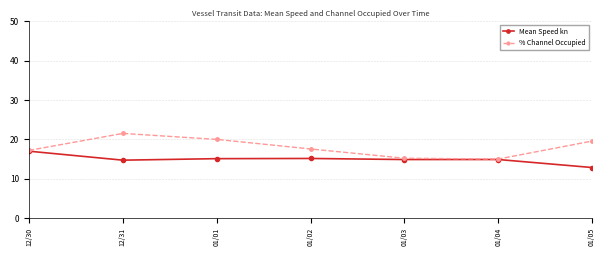

How many values in the Mean Speed kn series exceed 14?

6